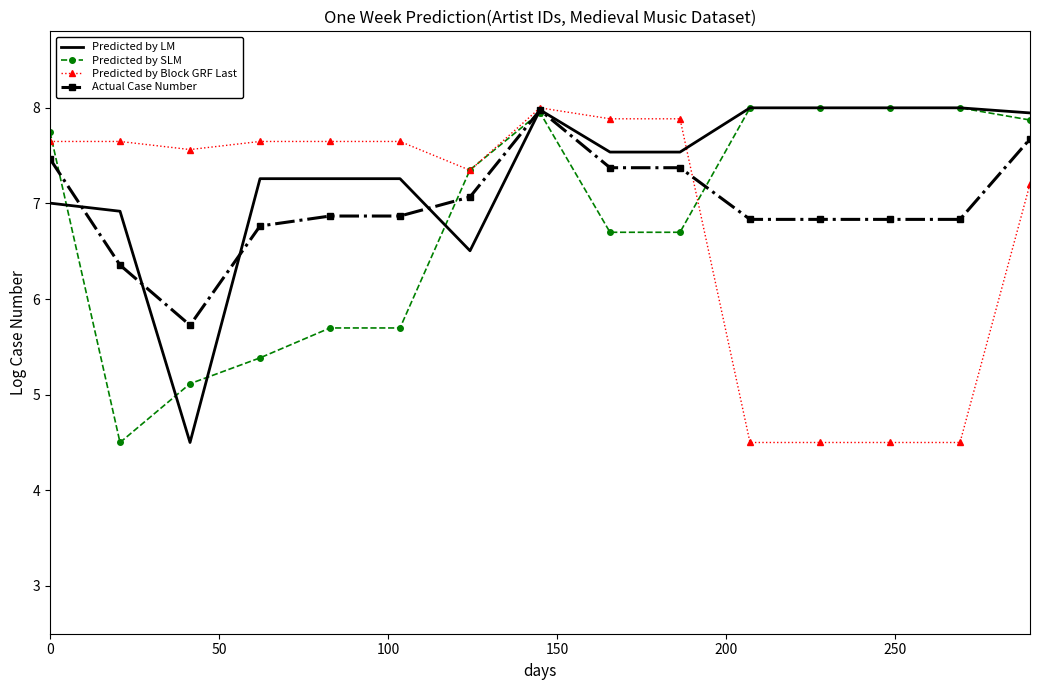

Reading left to right, transcribe all the data shown in this chart.

Predicted by LM: 7.0	6.9	4.5	7.3	7.3	7.3	6.5	8.0	7.5	7.5	8.0	8.0	8.0	8.0	7.9
Predicted by SLM: 7.7	4.5	5.1	5.4	5.7	5.7	7.4	8.0	6.7	6.7	8.0	8.0	8.0	8.0	7.9
Predicted by Block GRF Last: 7.6	7.6	7.6	7.6	7.6	7.6	7.3	8.0	7.9	7.9	4.5	4.5	4.5	4.5	7.2
Actual Case Number: 7.5	6.4	5.7	6.8	6.9	6.9	7.1	8.0	7.4	7.4	6.8	6.8	6.8	6.8	7.7